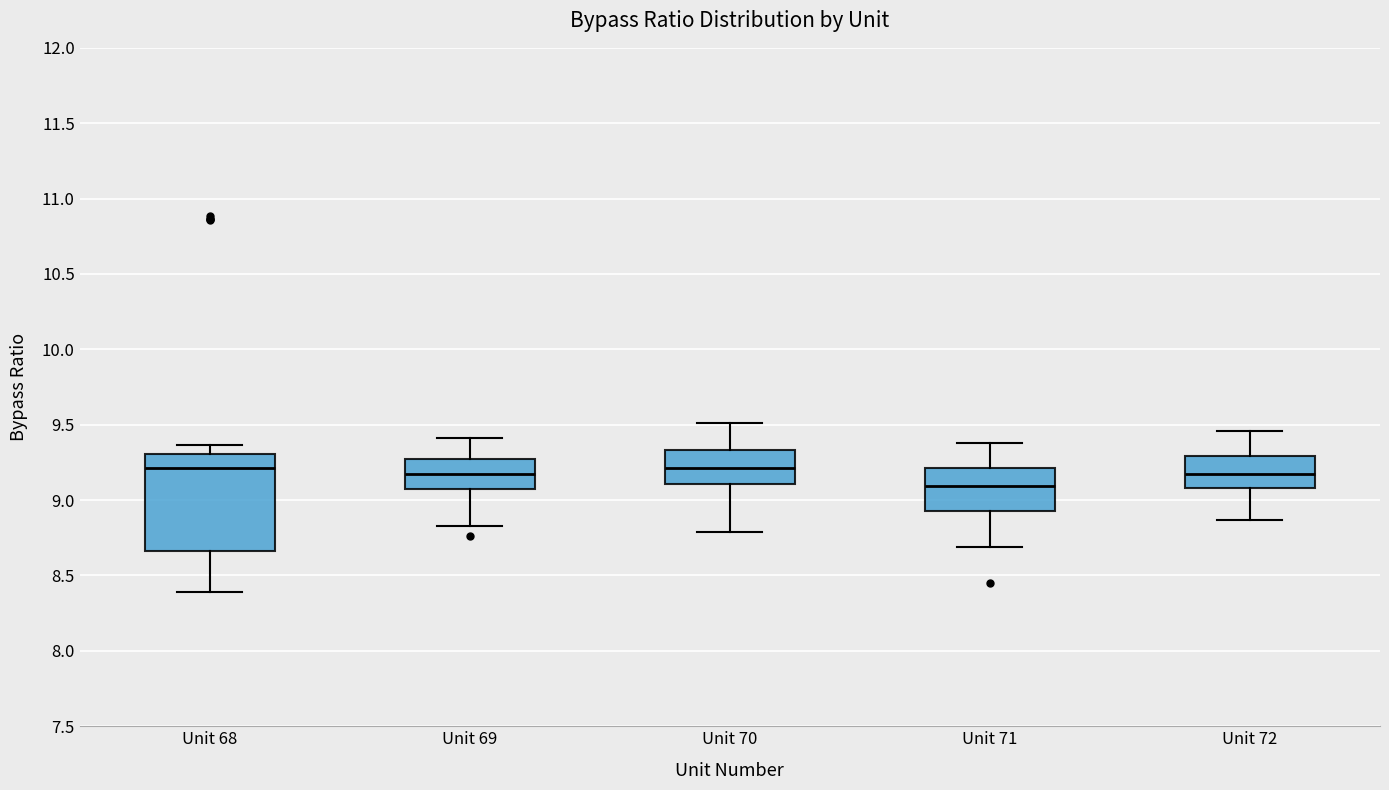

Reading left to right, read every box against the y-axis: the position of its median line, the range the box covers, and the ends of its whiskers. The values are not printed on the chart, so give them approximately, as read against the axis.

Unit 68: median 9.20, box 8.65 to 9.30, whiskers 8.40 to 9.35
Unit 69: median 9.20, box 9.10 to 9.25, whiskers 8.85 to 9.40
Unit 70: median 9.20, box 9.10 to 9.35, whiskers 8.80 to 9.50
Unit 71: median 9.10, box 8.95 to 9.20, whiskers 8.70 to 9.40
Unit 72: median 9.20, box 9.10 to 9.30, whiskers 8.85 to 9.45